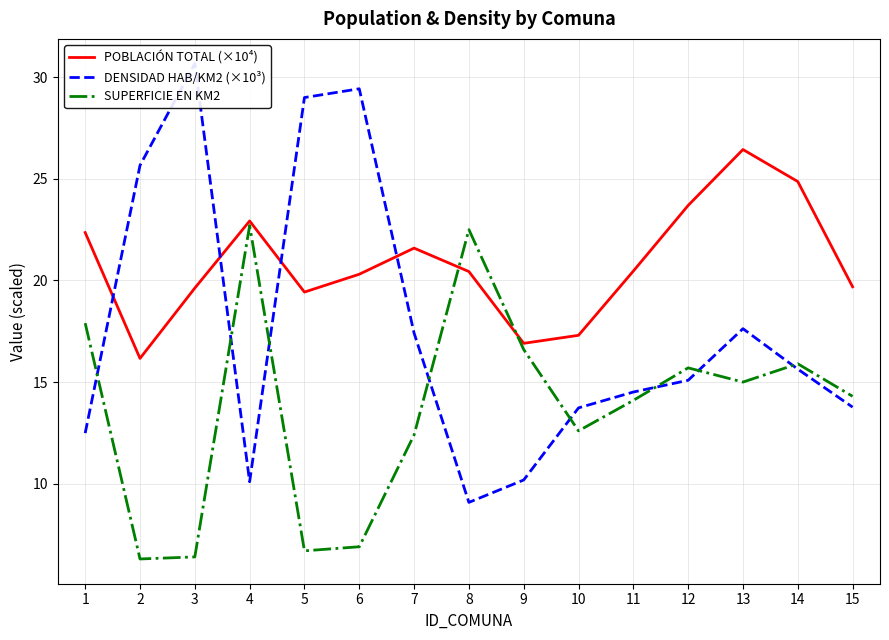

At which category does SUPERFICIE EN KM2 reach its first local peak?

4